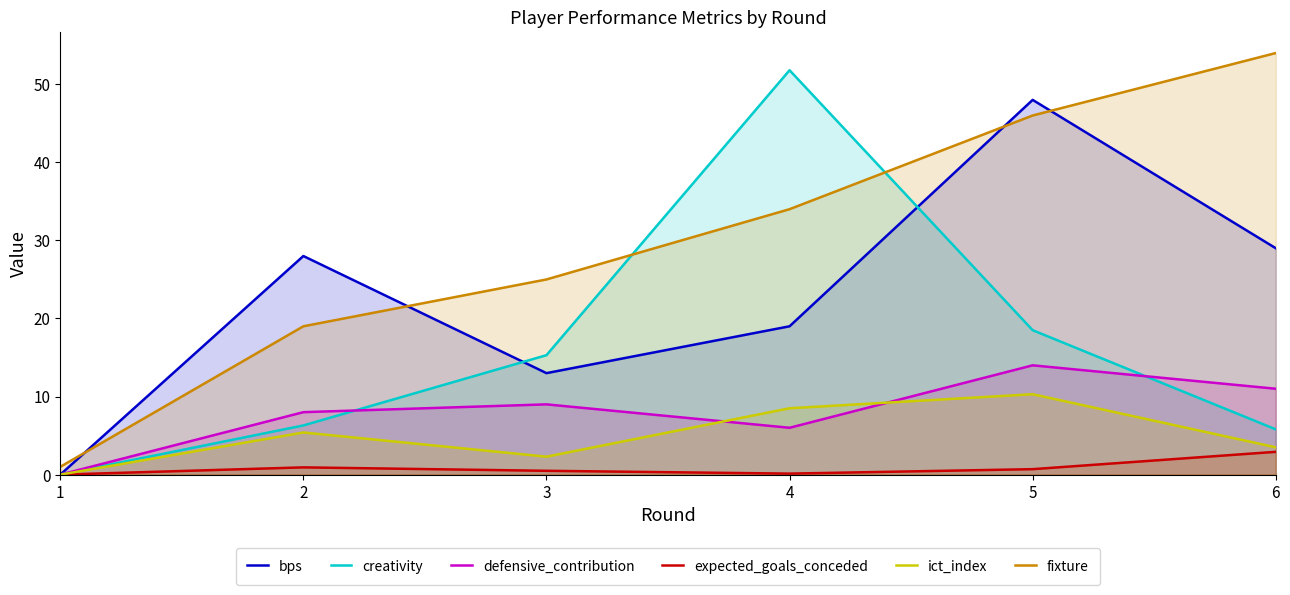

At which label is expected_goals_conceded closest to 1?

2